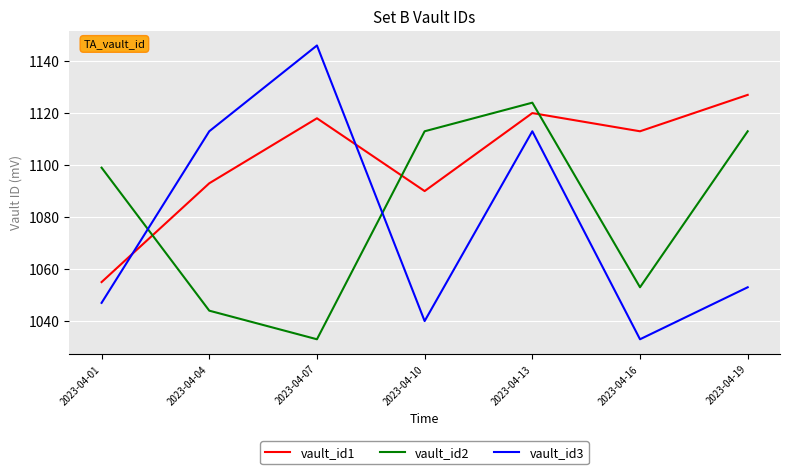

Is this an area chart (filled region under the line)?

No